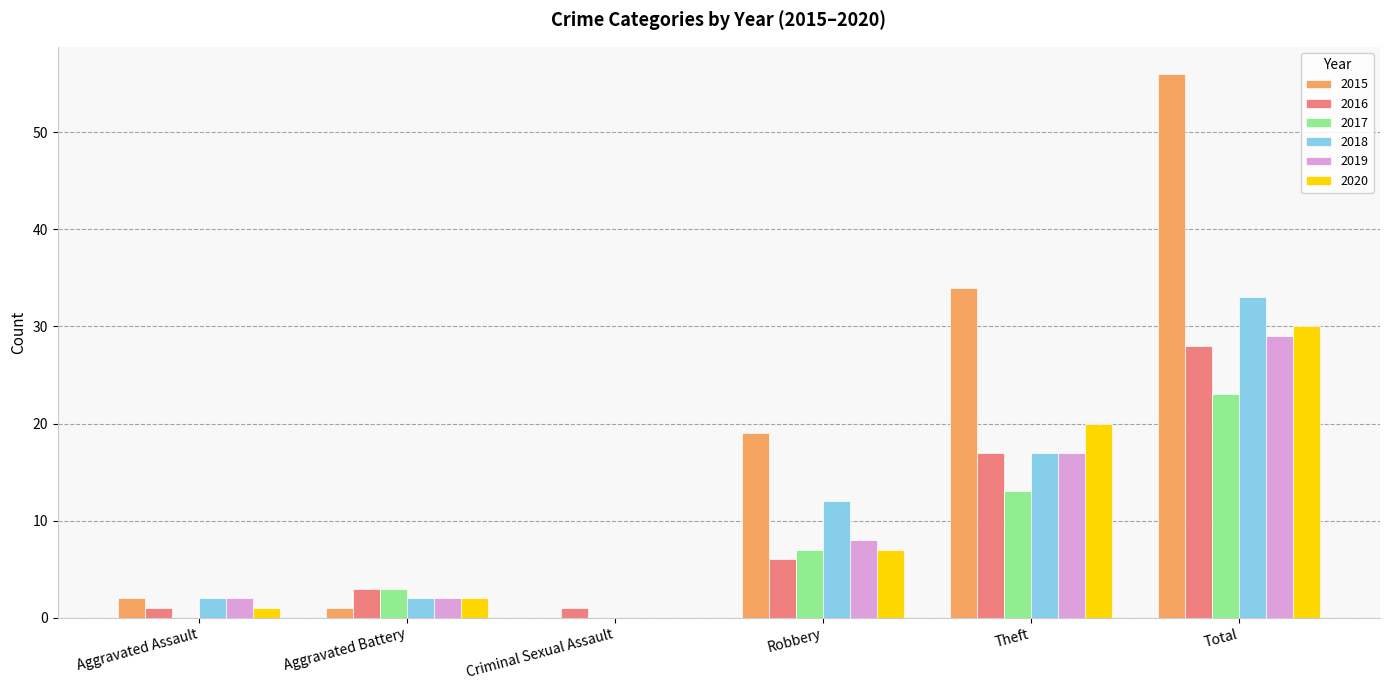

The value of 2020 at Theft is 7. True or false?

False